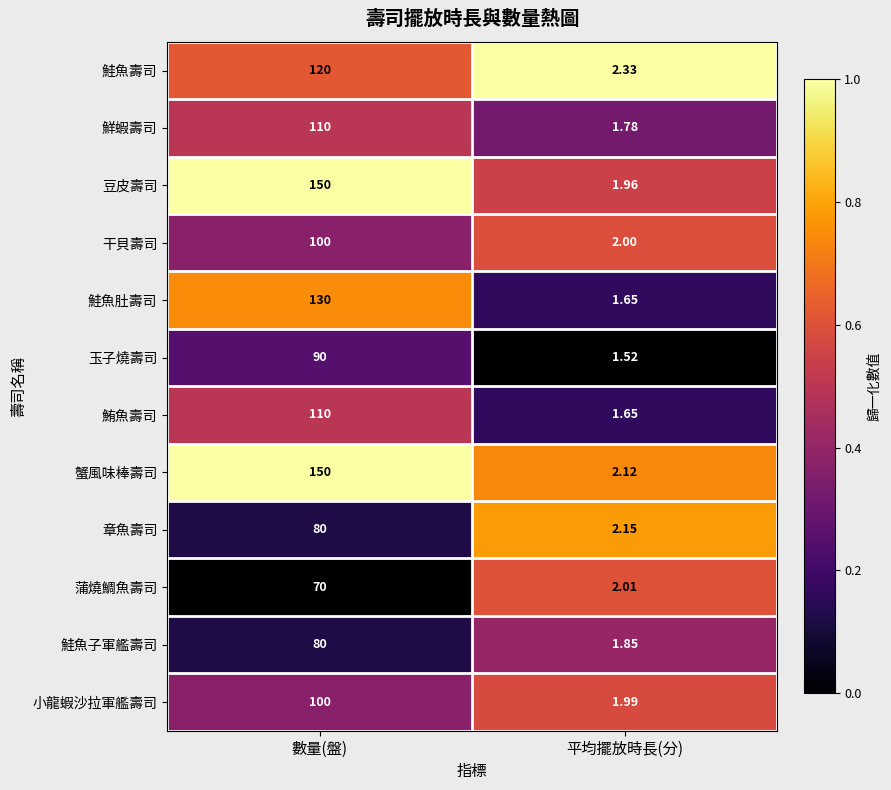

At which category is the sum across all series the highest?

數量(盤)